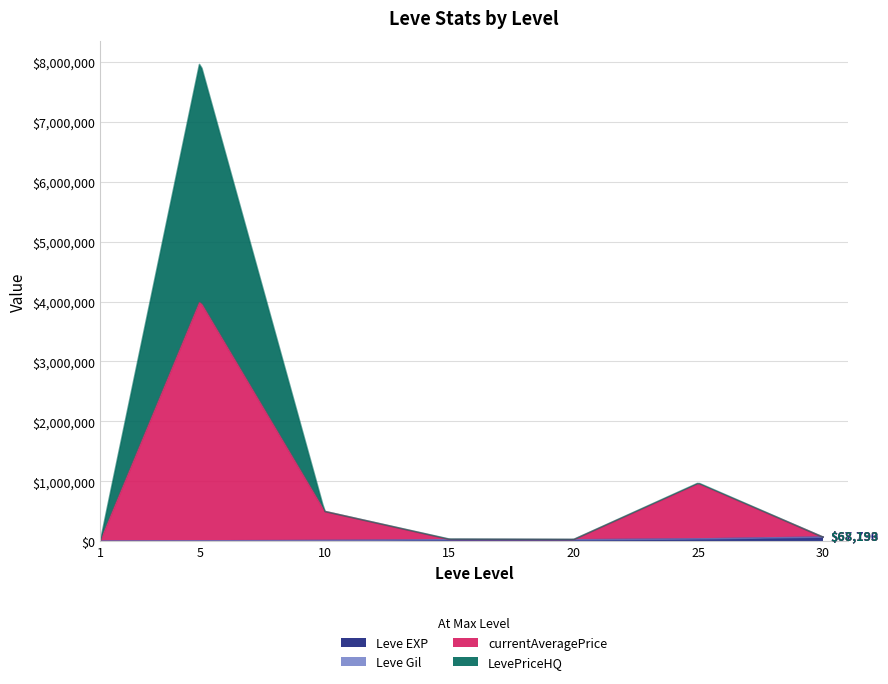

How many lines are shown in the chart?

4